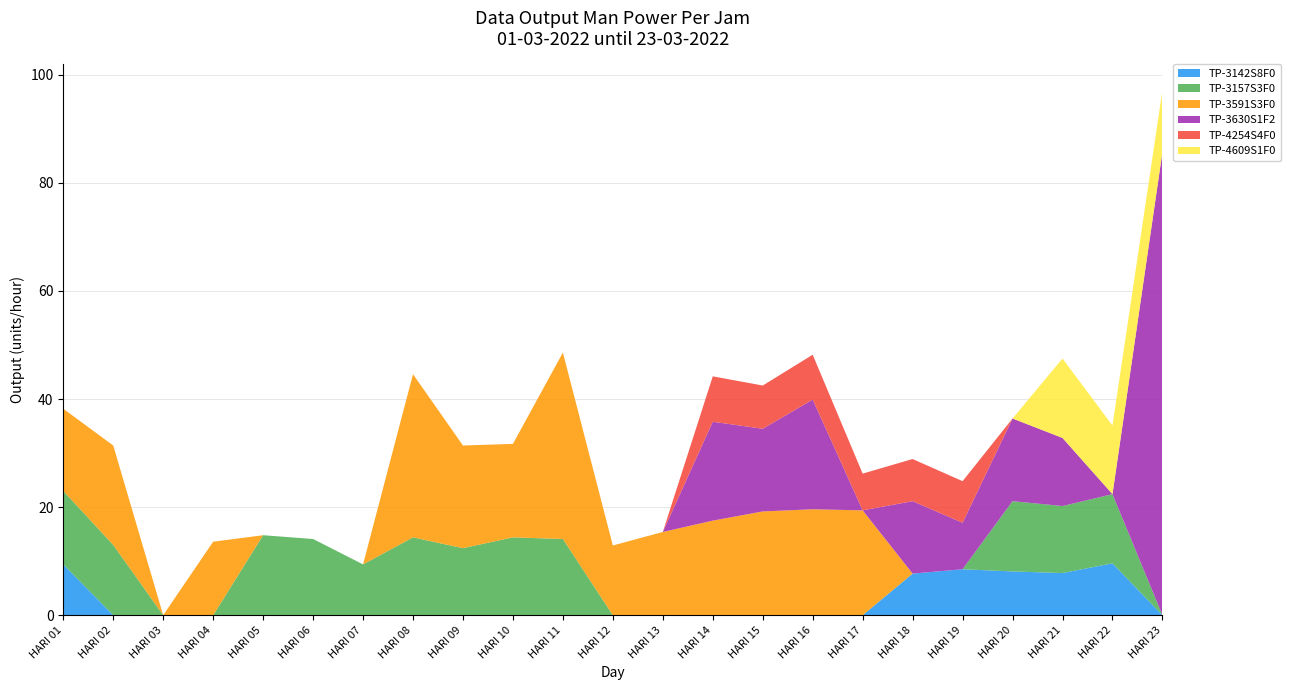

Reading right to left, list all the values displayed in this chart.

TP-3142S8F0: 0.0	9.6	7.8	8.1	8.5	7.7	0.0	0.0	0.0	0.0	0.0	0.0	0.0	0.0	0.0	0.0	0.0	0.0	0.0	0.0	0.0	0.0	9.4
TP-3157S3F0: 0.0	12.8	12.4	13.0	0.0	0.0	0.0	0.0	0.0	0.0	0.0	0.0	14.1	14.4	12.4	14.4	9.4	14.1	14.8	0.0	0.0	13.0	13.6
TP-3591S3F0: 0.0	0.0	0.0	0.0	0.0	0.0	19.4	19.6	19.2	17.5	15.4	12.9	34.5	17.3	19.0	30.2	0.0	0.0	0.0	13.6	0.0	18.4	15.2
TP-3630S1F2: 85.7	0.0	12.6	15.3	8.6	13.4	0.0	20.3	15.3	18.3	0.0	0.0	0.0	0.0	0.0	0.0	0.0	0.0	0.0	0.0	0.0	0.0	0.0
TP-4254S4F0: 0.0	0.0	0.0	0.0	7.7	7.8	6.8	8.3	8.0	8.4	0.0	0.0	0.0	0.0	0.0	0.0	0.0	0.0	0.0	0.0	0.0	0.0	0.0
TP-4609S1F0: 11.4	12.7	14.7	0.0	0.0	0.0	0.0	0.0	0.0	0.0	0.0	0.0	0.0	0.0	0.0	0.0	0.0	0.0	0.0	0.0	0.0	0.0	0.0